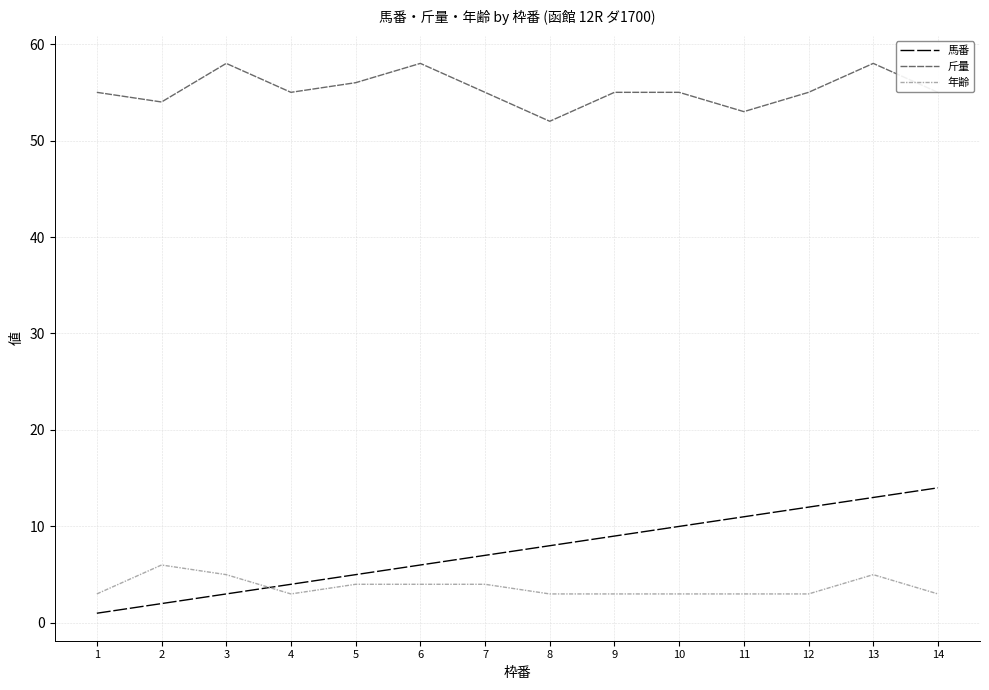

How many lines are shown in the chart?

3